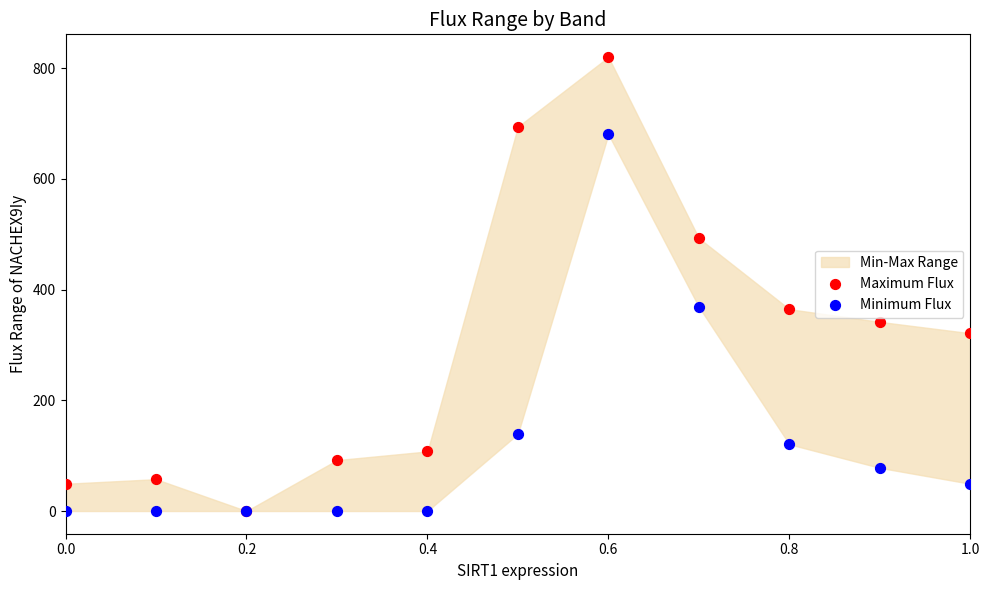

Which series has the largest Y range (max minus min)?

Maximum Flux